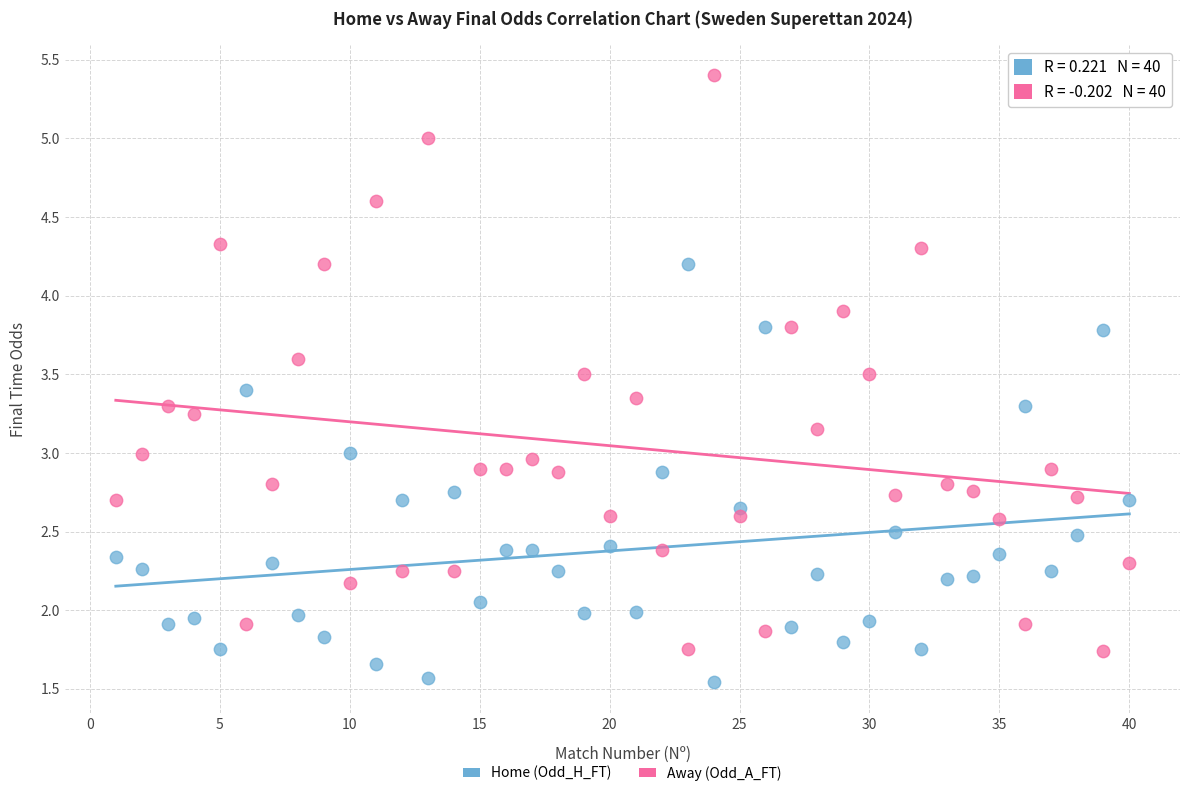

Across all data points, what is the range of Y values (max minus min)?

3.9